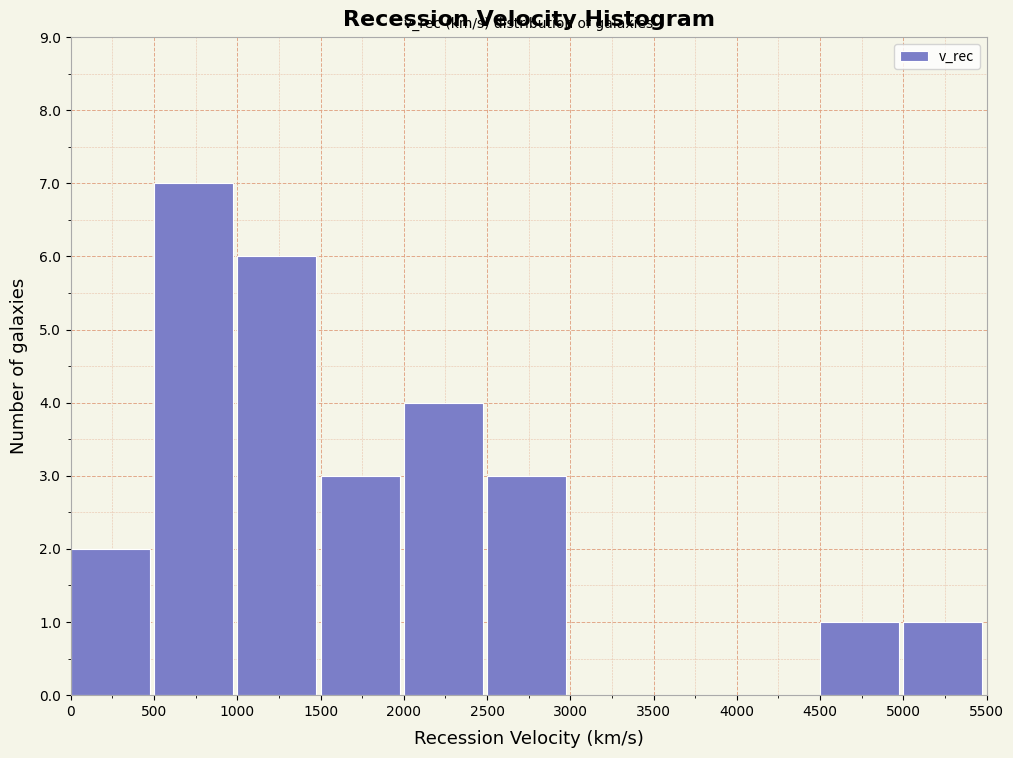

Over which range of the x-axis is the bar tallest?

500 to 1000